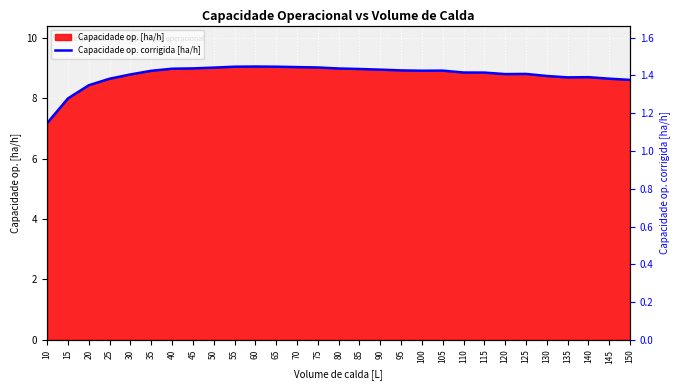

What is the sum of the values at 30 and 10?

16.0